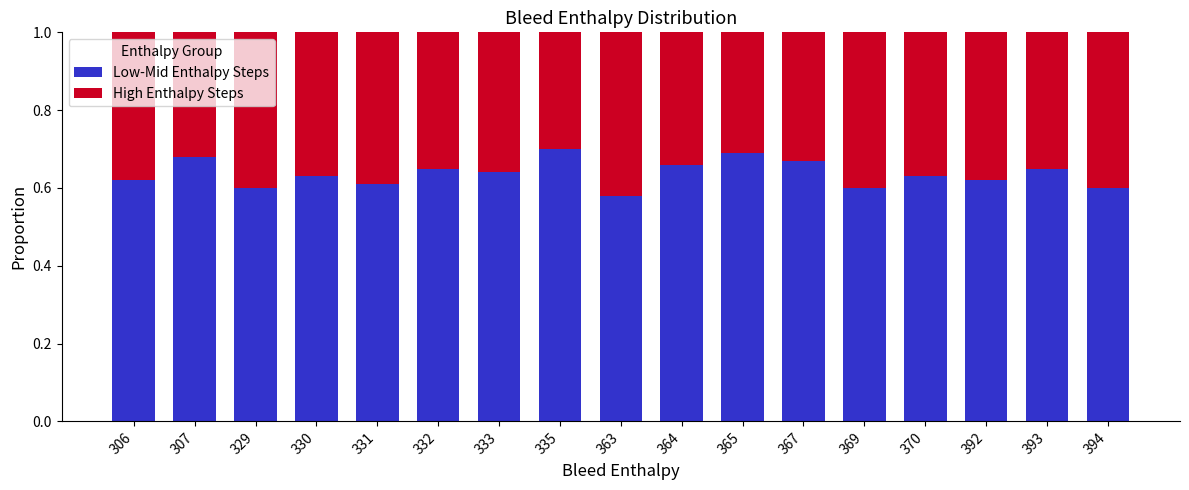

What is the total value across all series at 365?

1.0